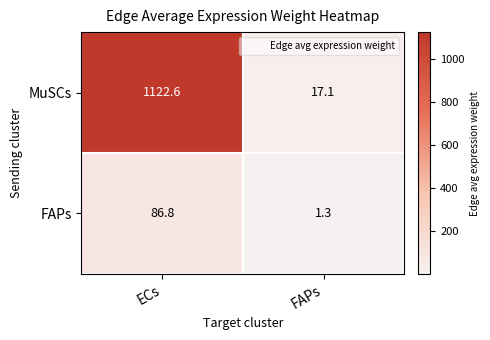

At which category is the sum across all series the highest?

ECs